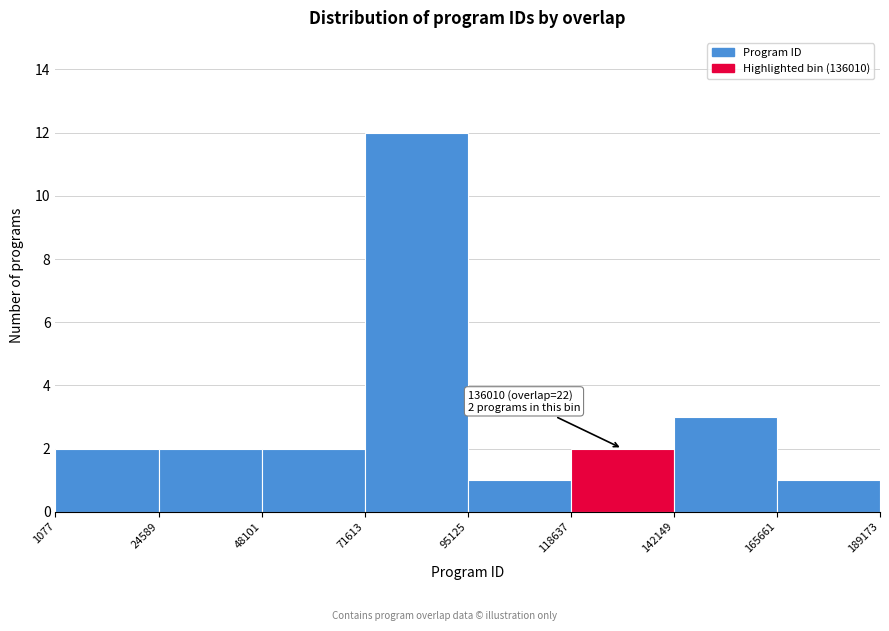

Which range on the x-axis has the tallest bar?

71613 to 95125